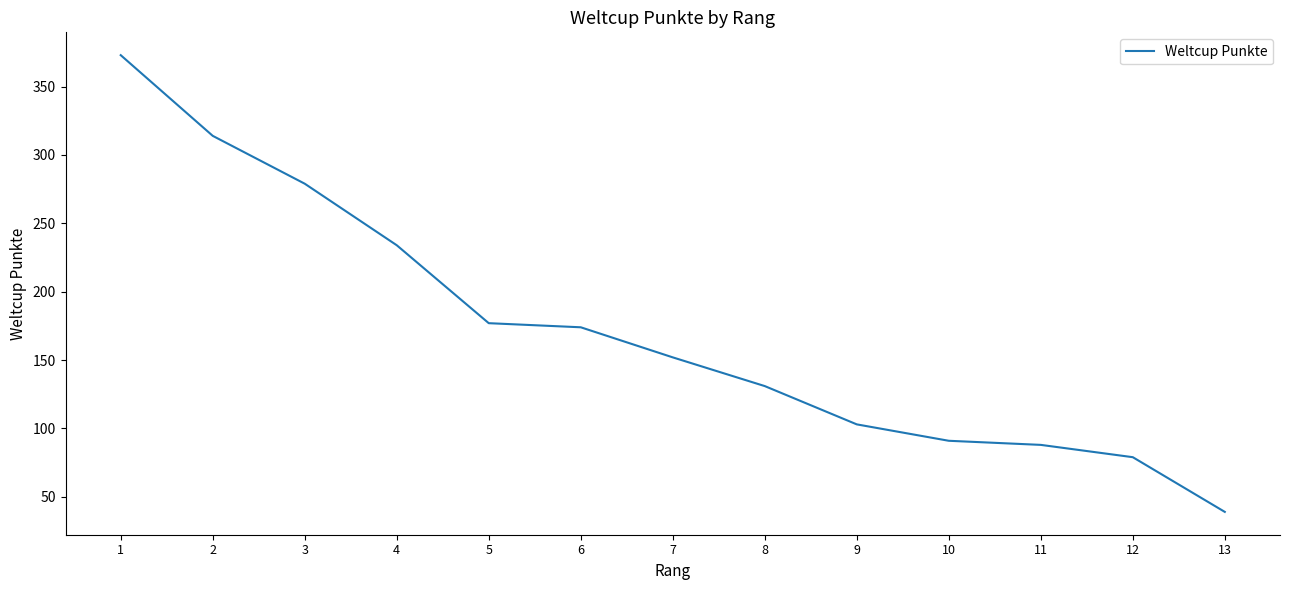

What is the approximate value at 1, to the nearest 5?

375